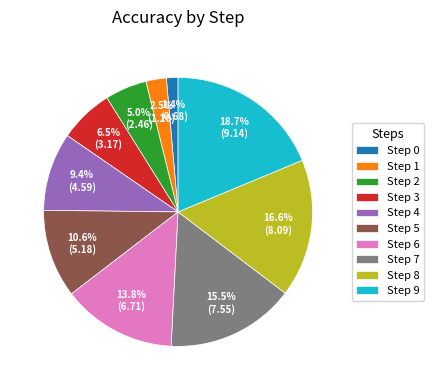

What is the total percentage of Step 2 and Step 6?

18.8%